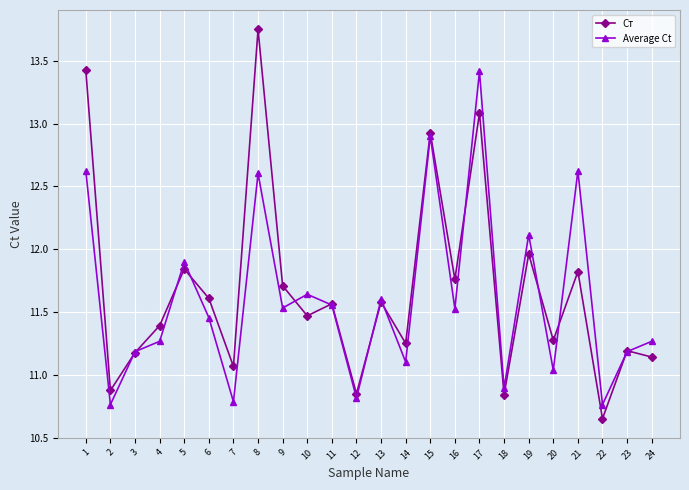

At which category is the sum across all series the highest?

17